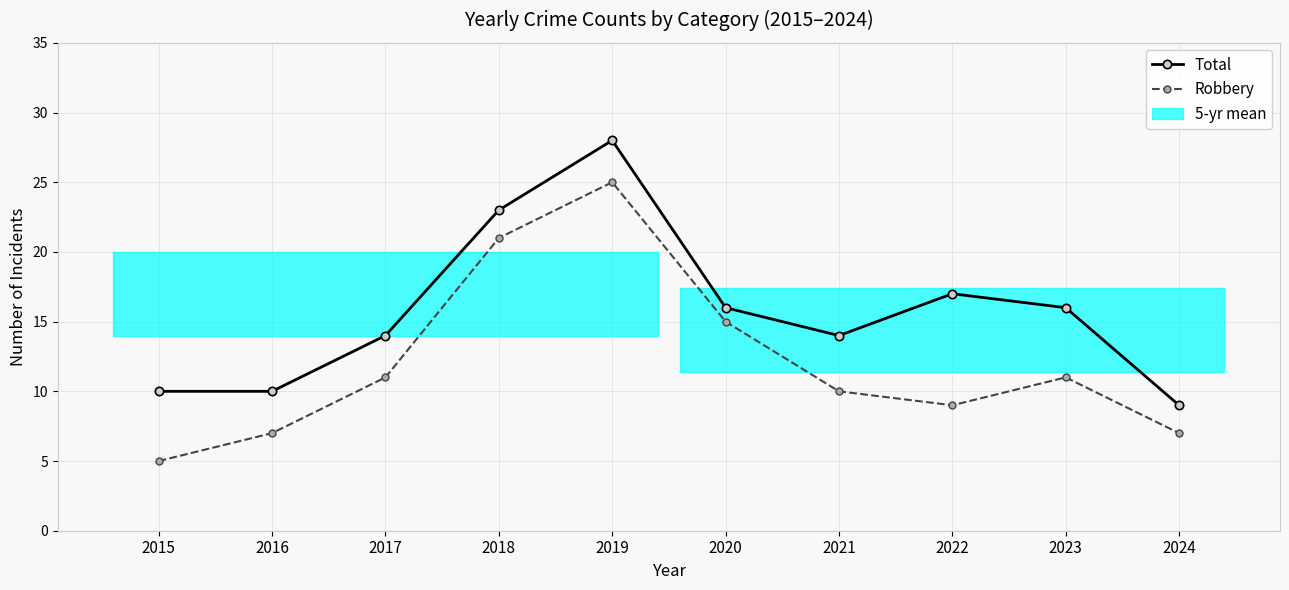

Count the Robbery values in the range 7 to 15.

7